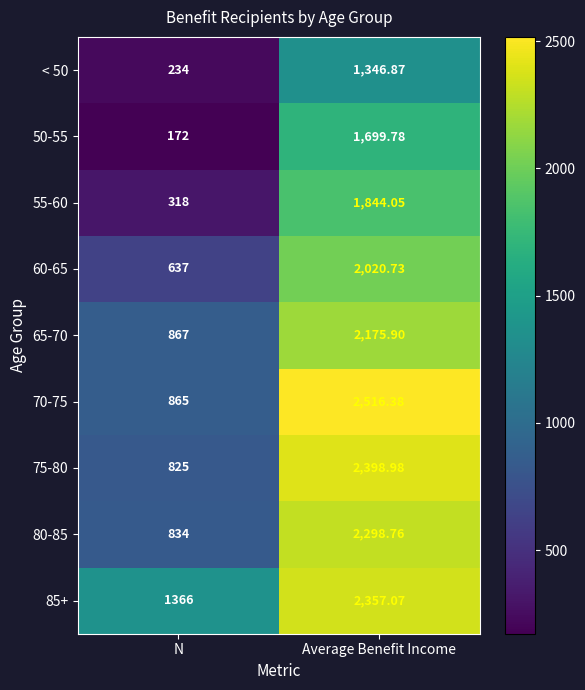

Which category has the highest value in the 50-55 series?

Average Benefit Income